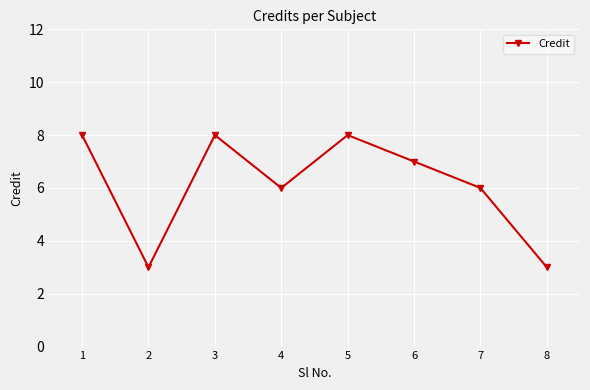

At which label does the data first exceed 7?

1